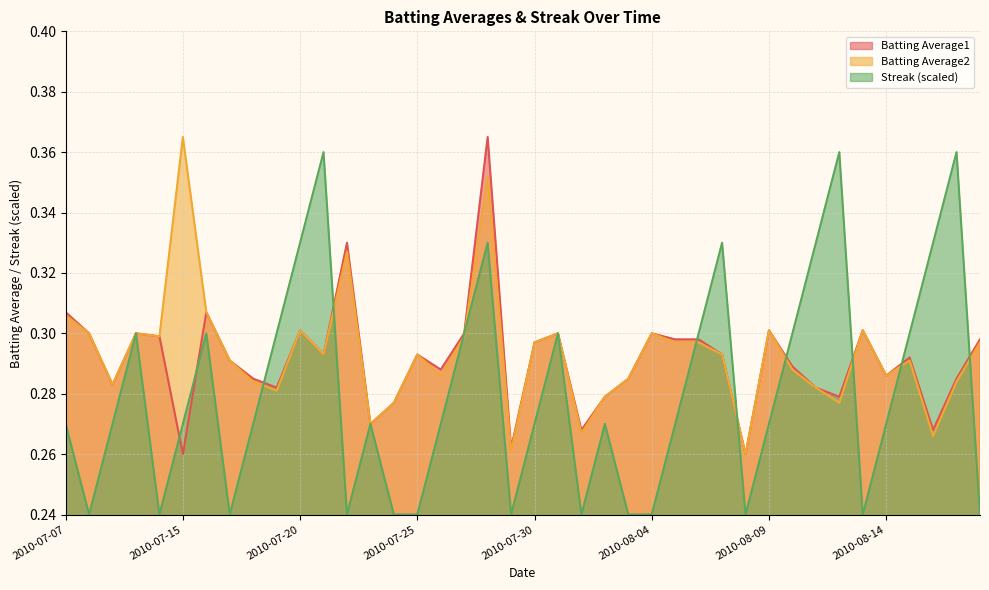

Reading left to right, extract all data points from this chart.

Batting Average1: 0.3	0.3	0.3	0.3	0.3	0.3	0.3	0.3	0.3	0.3	0.3	0.3	0.3	0.3	0.3	0.3	0.3	0.3	0.4	0.3	0.3	0.3	0.3	0.3	0.3	0.3	0.3	0.3	0.3	0.3	0.3	0.3	0.3	0.3	0.3	0.3	0.3	0.3	0.3	0.3
Batting Average2: 0.3	0.3	0.3	0.3	0.3	0.4	0.3	0.3	0.3	0.3	0.3	0.3	0.3	0.3	0.3	0.3	0.3	0.3	0.4	0.3	0.3	0.3	0.3	0.3	0.3	0.3	0.3	0.3	0.3	0.3	0.3	0.3	0.3	0.3	0.3	0.3	0.3	0.3	0.3	0.3
Streak: 0.3	0.2	0.3	0.3	0.2	0.3	0.3	0.2	0.3	0.3	0.3	0.4	0.2	0.3	0.2	0.2	0.3	0.3	0.3	0.2	0.3	0.3	0.2	0.3	0.2	0.2	0.3	0.3	0.3	0.2	0.3	0.3	0.3	0.4	0.2	0.3	0.3	0.3	0.4	0.2